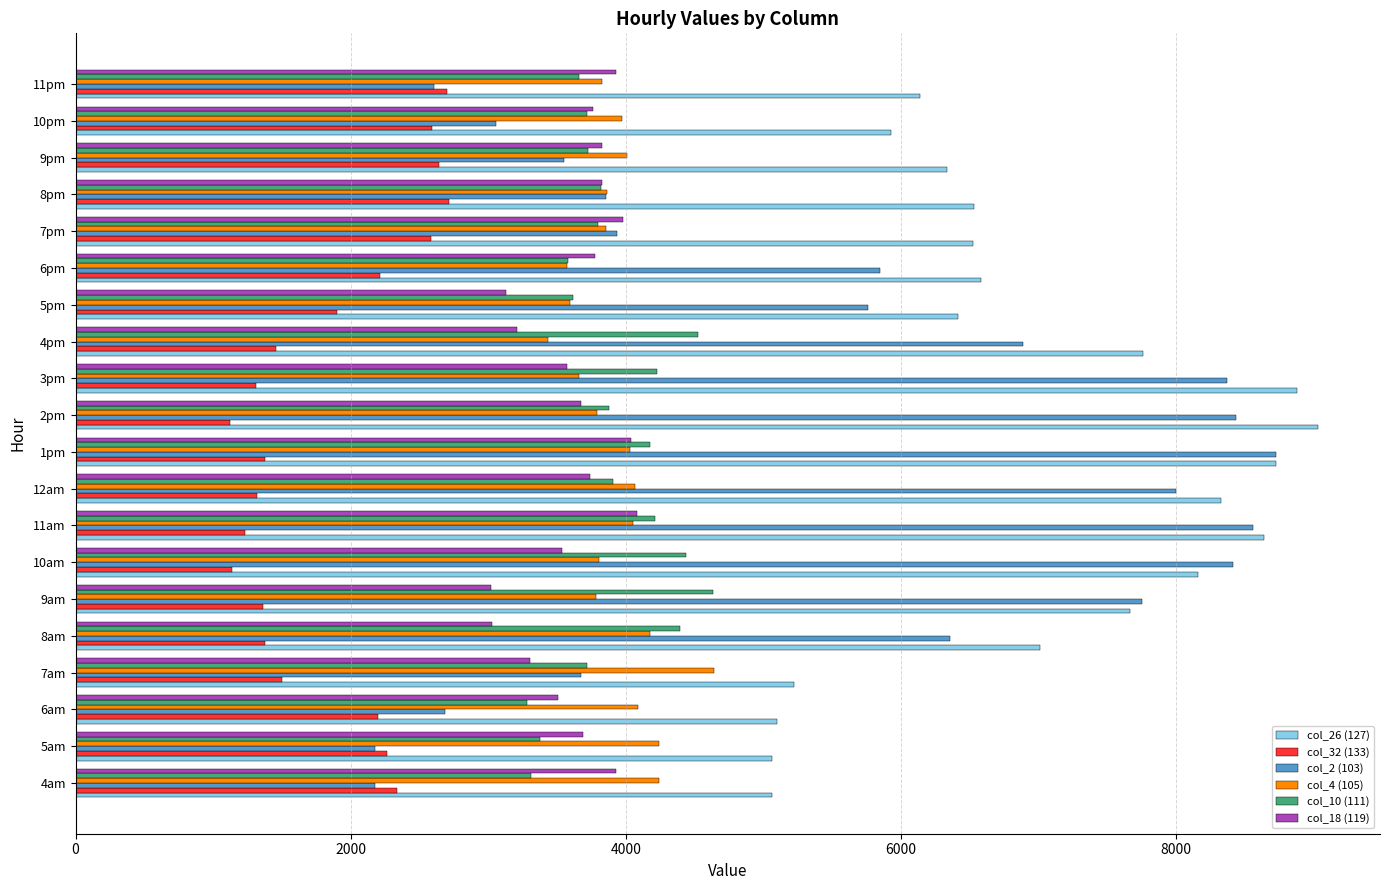

What is the highest value of the col_10 (111) series?

4637.2